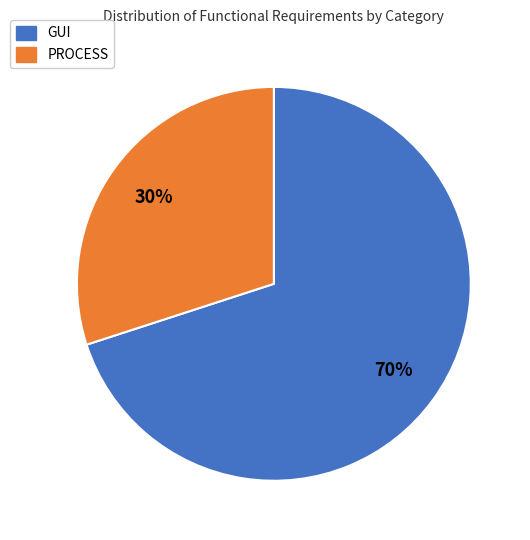

Rank the categories by value from highest to lowest.

GUI, PROCESS